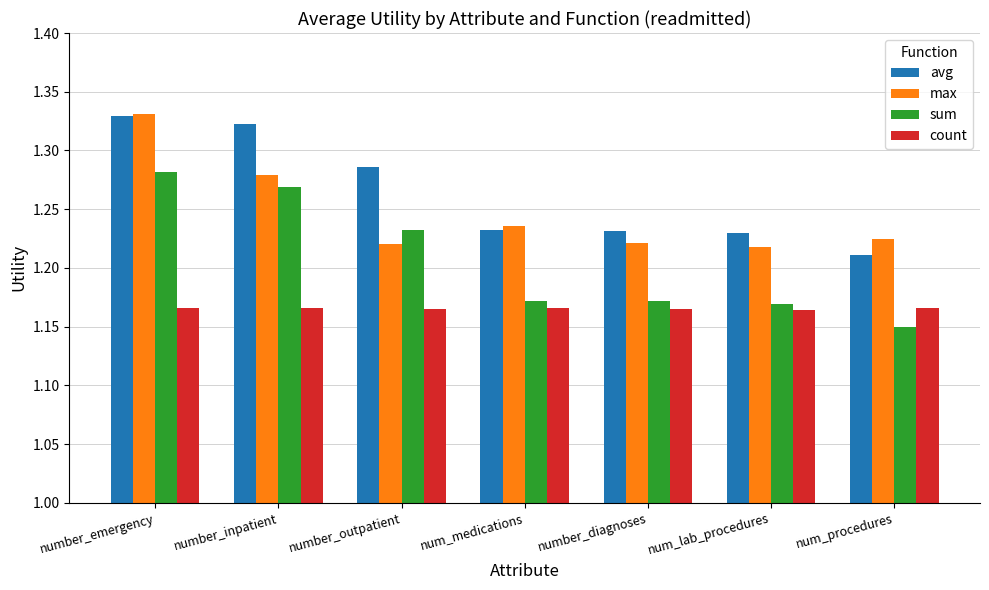

List the series in order of their overall mean, lowest first.

count, sum, max, avg